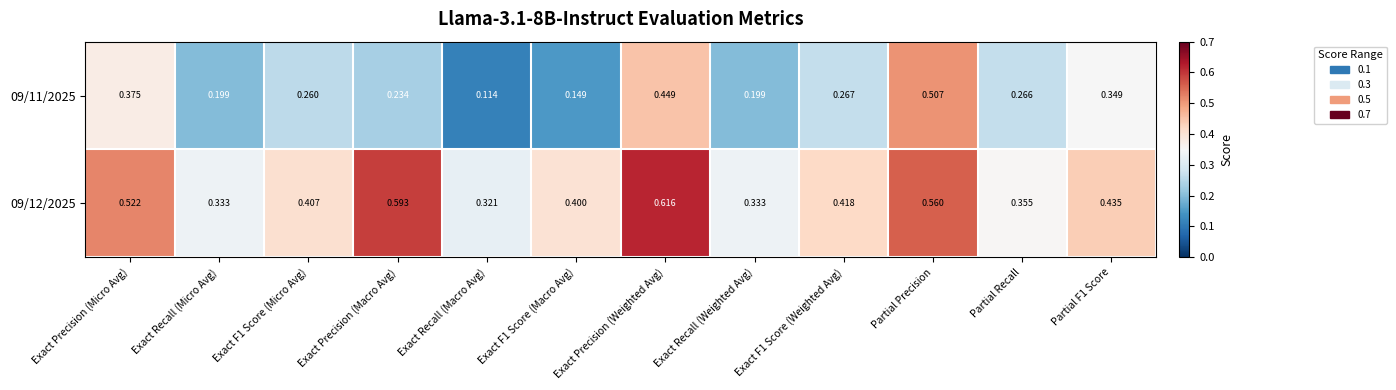

At which category is the sum across all series the highest?

Partial Precision